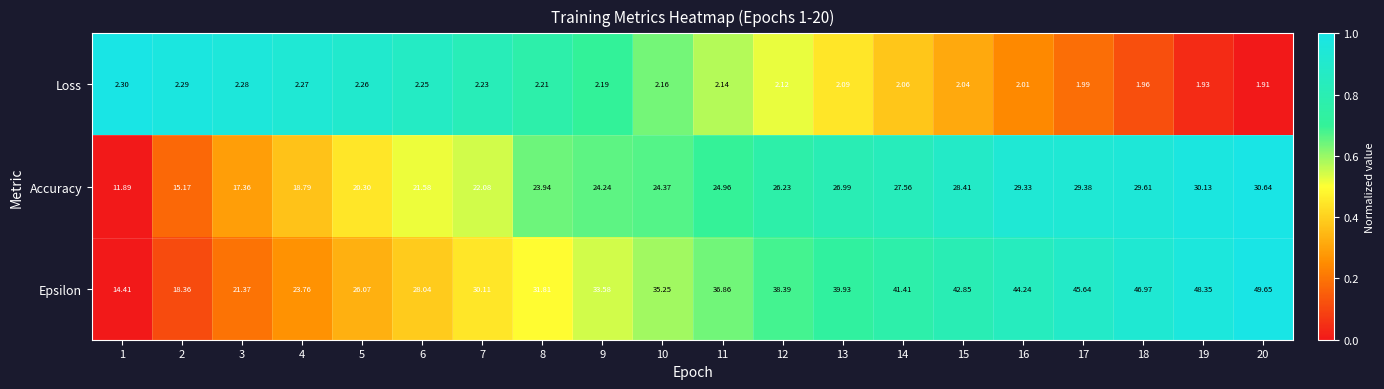

How many values in the Loss series are below 2?

4